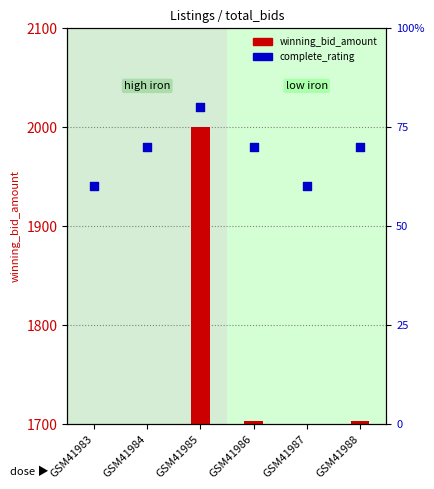

What is the ratio of the value at GSM41987 to the value at GSM41988?

0.9